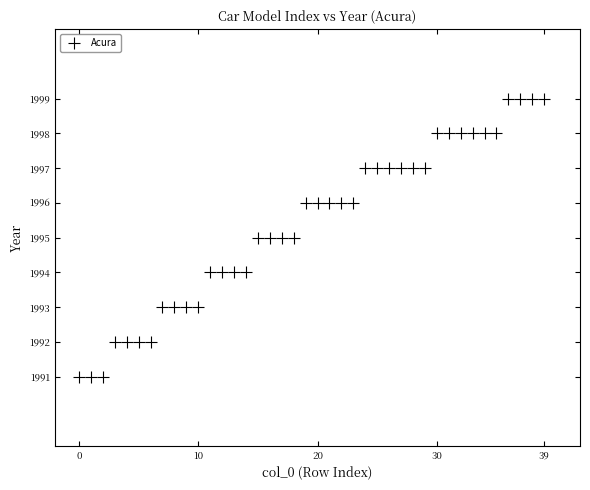

What is the range of Y values (max minus min)?

8